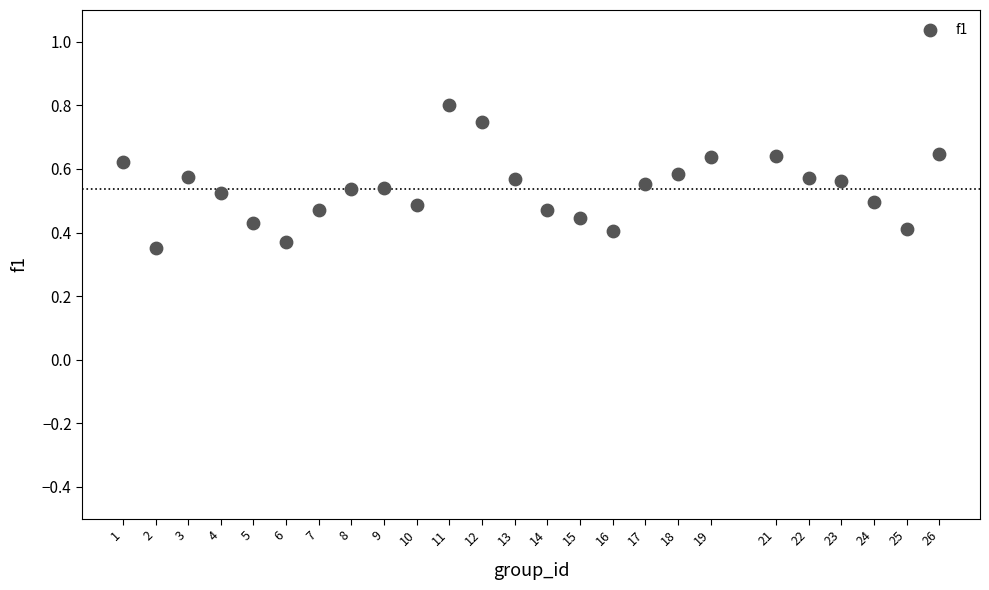

What is the range of X values (max minus min)?

25.0